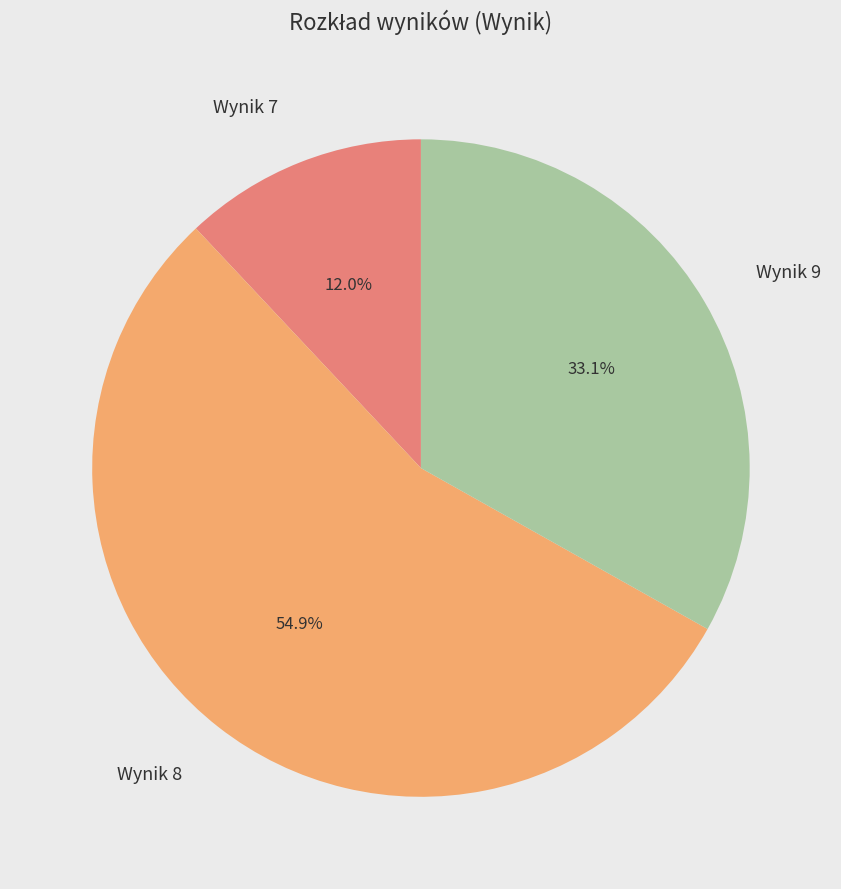

Count the number of slices in the pie.

3